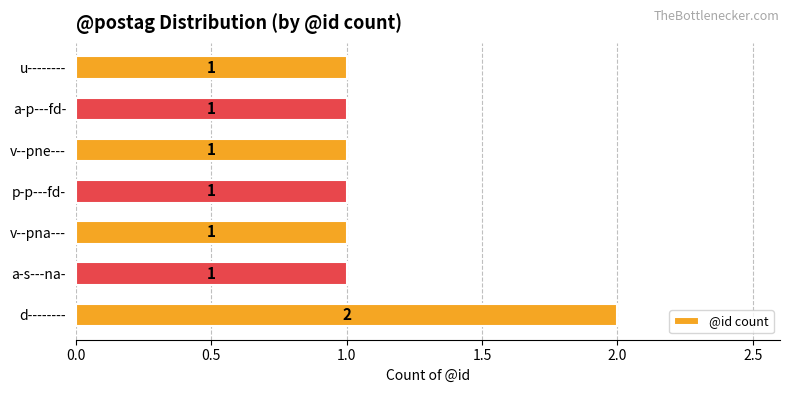

Between d-------- and a-s---na-, which is larger?

d--------